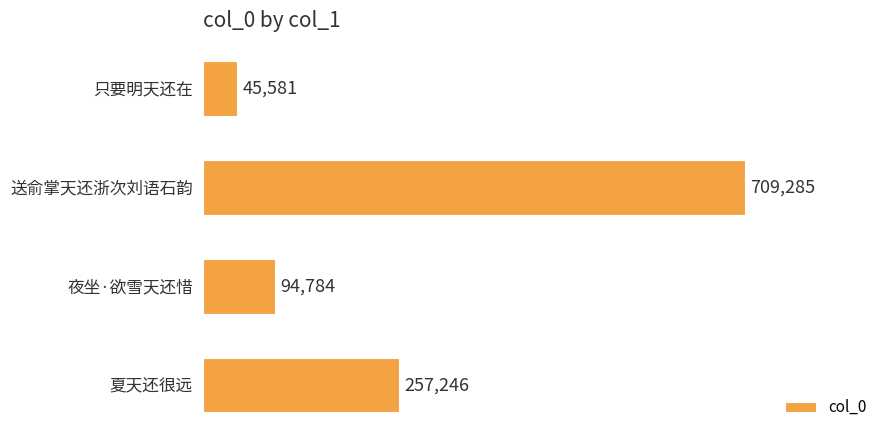

What is the label of the 2nd bar from the bottom?

夜坐·欲雪天还惜